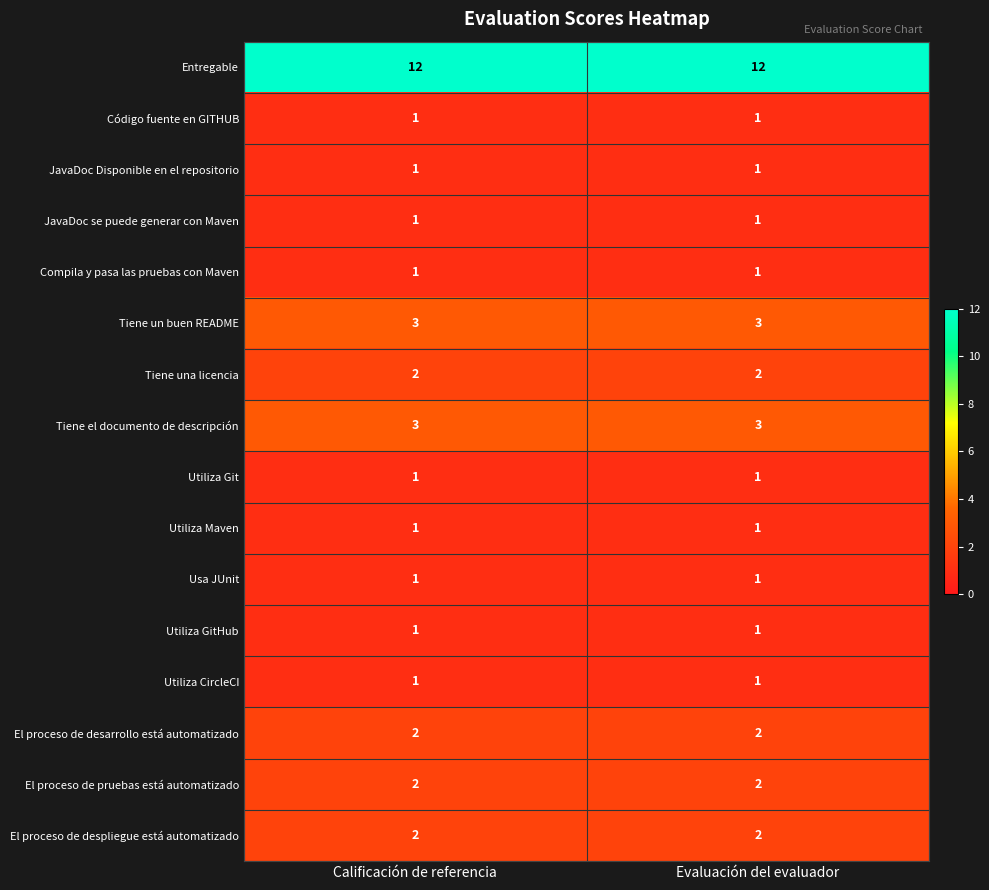

What is the sum of the El proceso de despliegue está automatizado values at Evaluación del evaluador and Calificación de referencia?

4